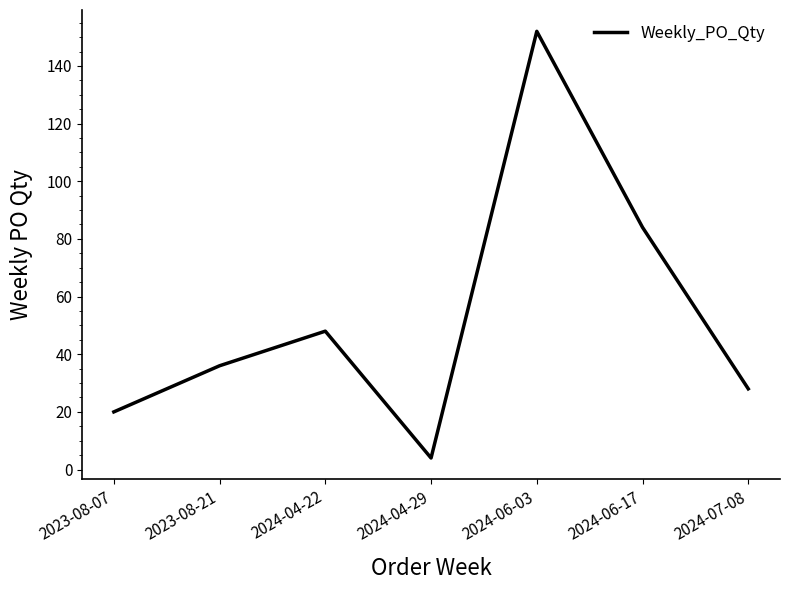

How many lines are shown in the chart?

1